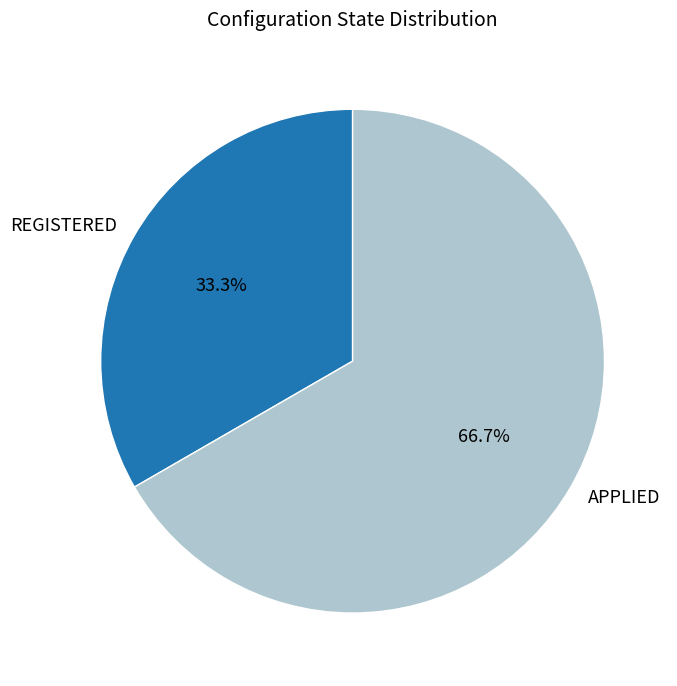

Count the number of slices in the pie.

2